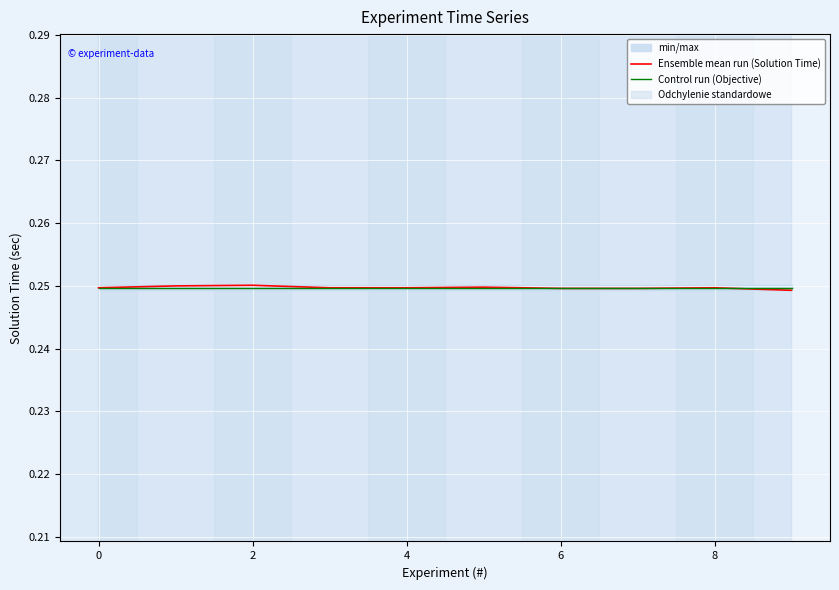

How many intersections are there between Control run (Objective) and Ensemble mean run (Solution Time)?

4